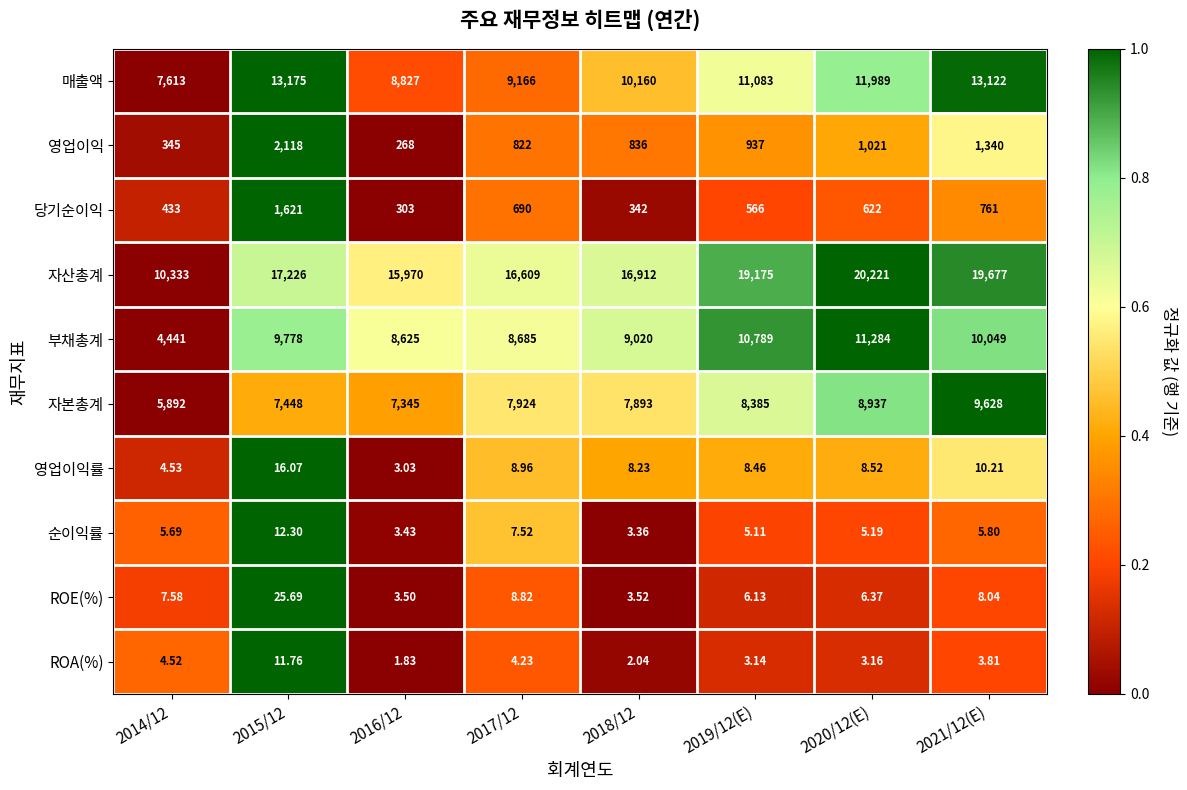

Which series has the largest total across all categories?

자산총계